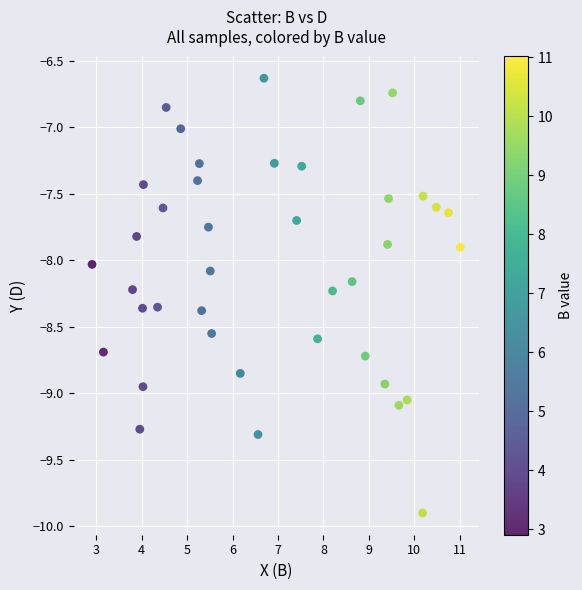

What is the range of X values (max minus min)?

8.1